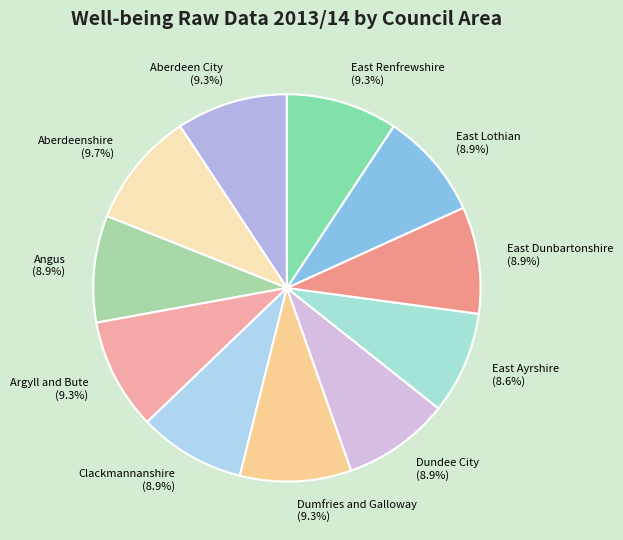

Count the number of slices in the pie.

11